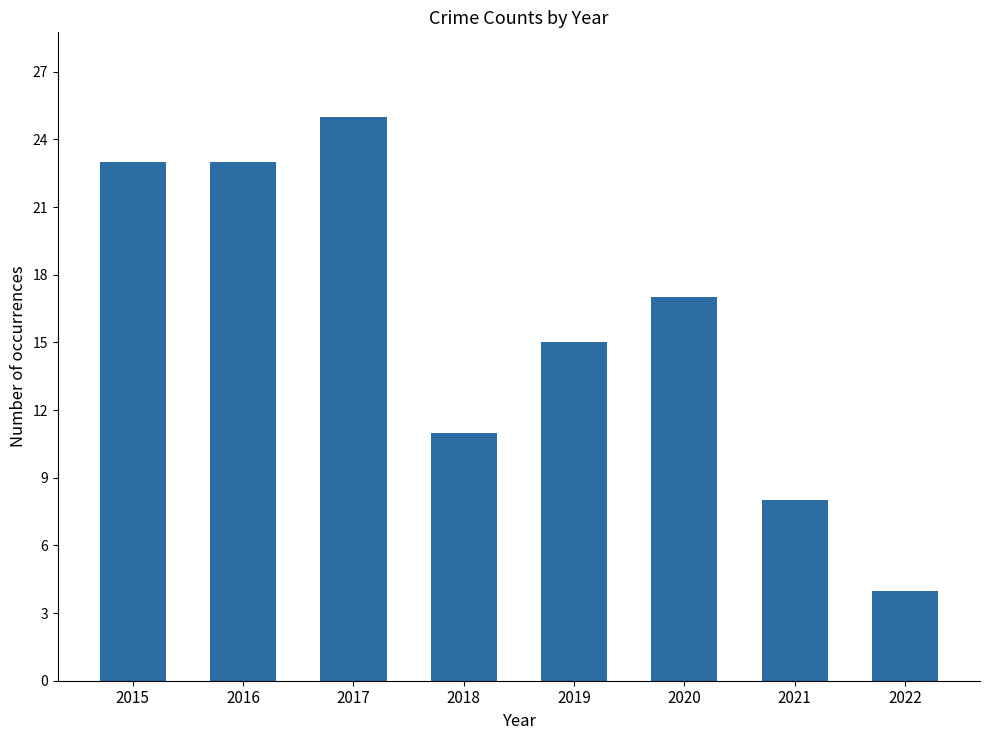

What is the difference between the second highest and minimum values?

19